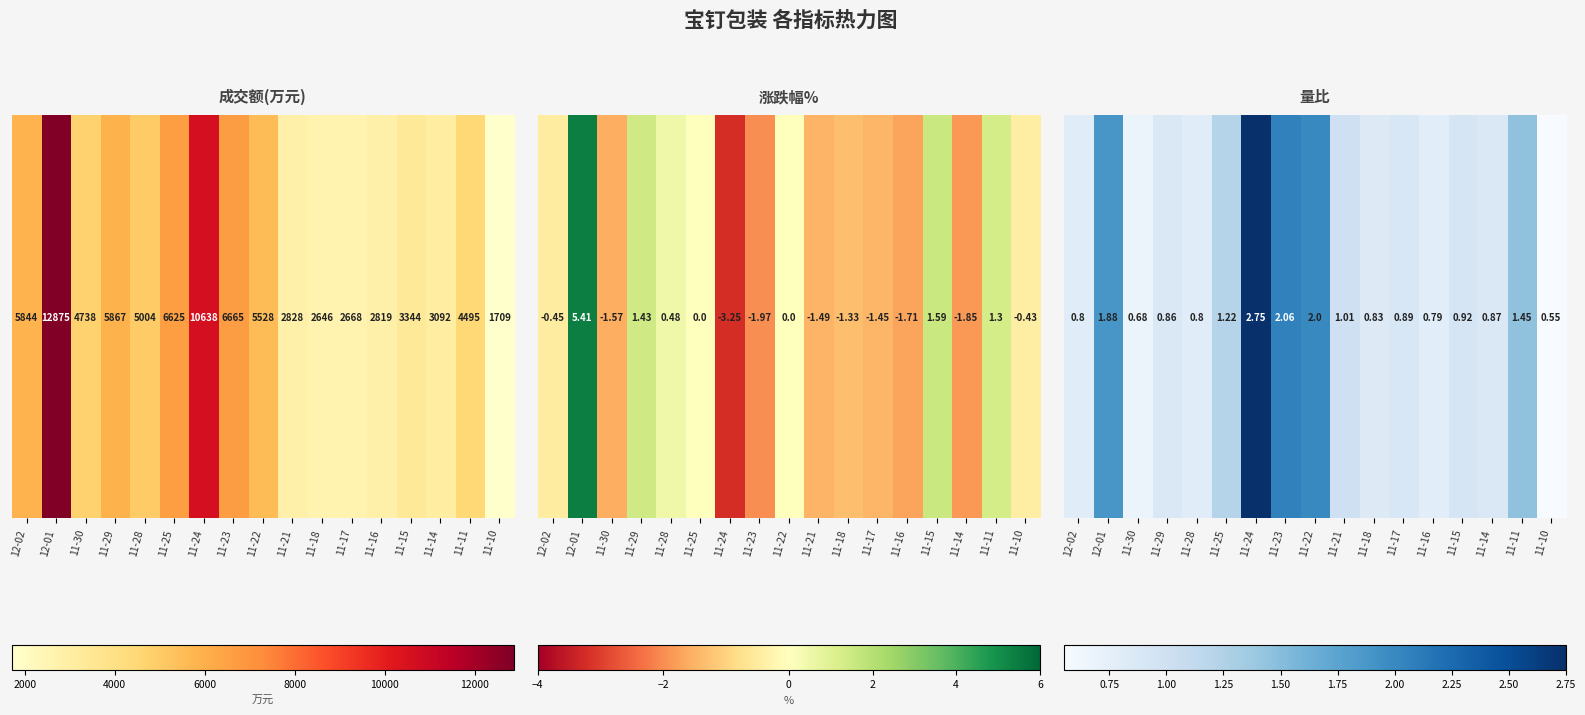

Where is the data nearest to the value 1?

11-21